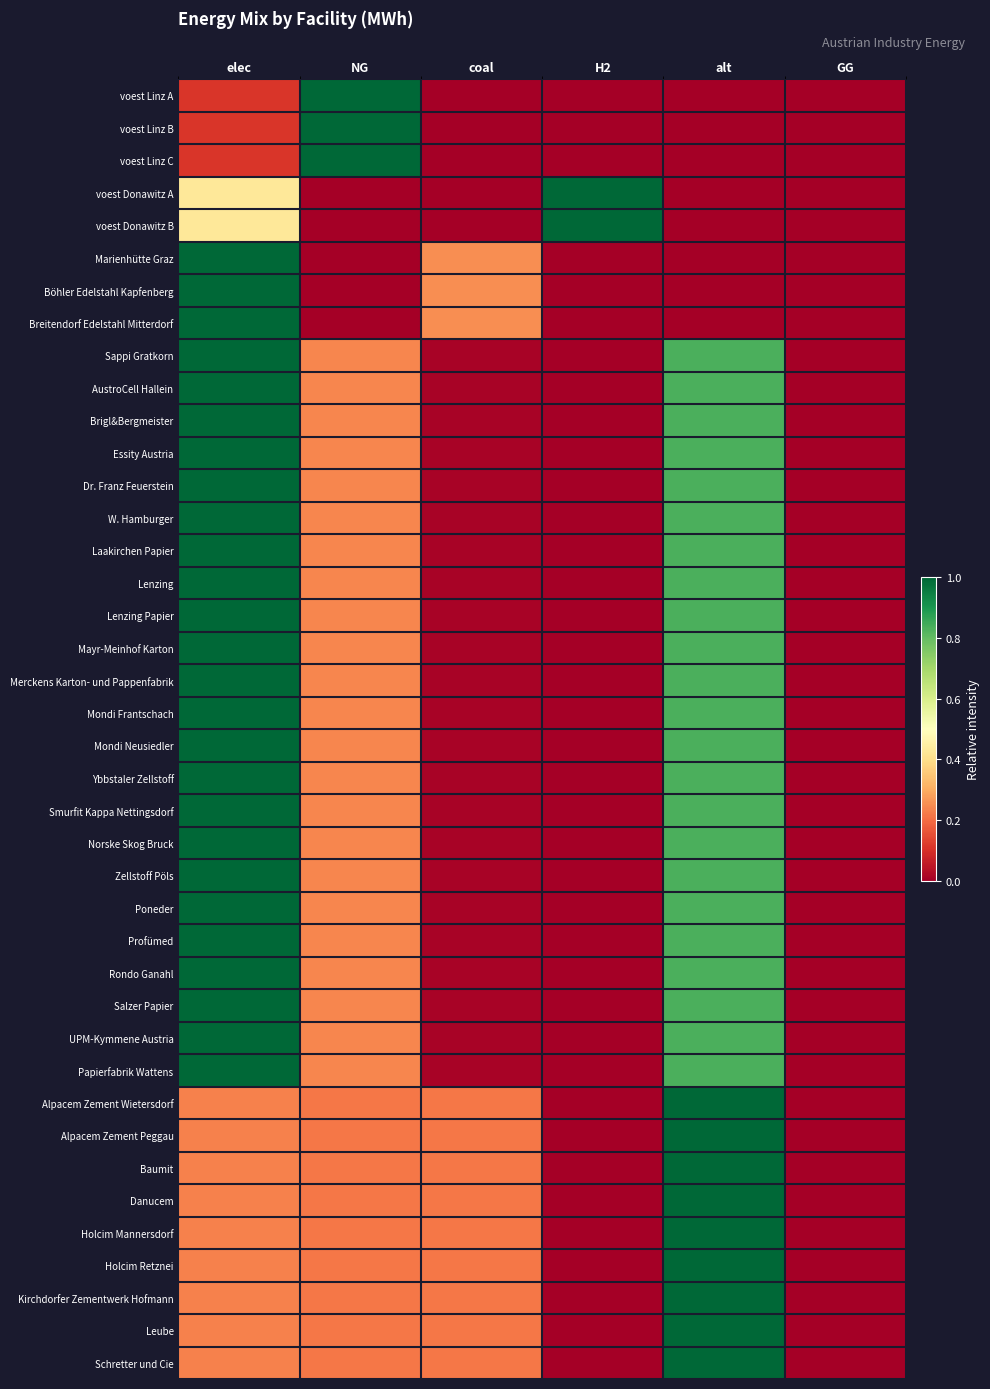

Reading left to right, transcribe all the data shown in this chart.

voest Linz A: elec=0.1	NG=1.0	coal=0.0	H2=0.0	alt=0.0	GG=0.0
voest Linz B: elec=0.1	NG=1.0	coal=0.0	H2=0.0	alt=0.0	GG=0.0
voest Linz C: elec=0.1	NG=1.0	coal=0.0	H2=0.0	alt=0.0	GG=0.0
voest Donawitz A: elec=0.4	NG=0.0	coal=0.0	H2=1.0	alt=0.0	GG=0.0
voest Donawitz B: elec=0.4	NG=0.0	coal=0.0	H2=1.0	alt=0.0	GG=0.0
Marienhütte Graz: elec=1.0	NG=0.0	coal=0.2	H2=0.0	alt=0.0	GG=0.0
Böhler Edelstahl Kapfenberg: elec=1.0	NG=0.0	coal=0.2	H2=0.0	alt=0.0	GG=0.0
Breitendorf Edelstahl Mitterdorf: elec=1.0	NG=0.0	coal=0.2	H2=0.0	alt=0.0	GG=0.0
Sappi Gratkorn: elec=1.0	NG=0.2	coal=0.0	H2=0.0	alt=0.8	GG=0.0
AustroCell Hallein: elec=1.0	NG=0.2	coal=0.0	H2=0.0	alt=0.8	GG=0.0
Brigl&Bergmeister: elec=1.0	NG=0.2	coal=0.0	H2=0.0	alt=0.8	GG=0.0
Essity Austria: elec=1.0	NG=0.2	coal=0.0	H2=0.0	alt=0.8	GG=0.0
Dr. Franz Feuerstein: elec=1.0	NG=0.2	coal=0.0	H2=0.0	alt=0.8	GG=0.0
W. Hamburger: elec=1.0	NG=0.2	coal=0.0	H2=0.0	alt=0.8	GG=0.0
Laakirchen Papier: elec=1.0	NG=0.2	coal=0.0	H2=0.0	alt=0.8	GG=0.0
Lenzing: elec=1.0	NG=0.2	coal=0.0	H2=0.0	alt=0.8	GG=0.0
Lenzing Papier: elec=1.0	NG=0.2	coal=0.0	H2=0.0	alt=0.8	GG=0.0
Mayr-Meinhof Karton: elec=1.0	NG=0.2	coal=0.0	H2=0.0	alt=0.8	GG=0.0
Merckens Karton- und Pappenfabrik: elec=1.0	NG=0.2	coal=0.0	H2=0.0	alt=0.8	GG=0.0
Mondi Frantschach: elec=1.0	NG=0.2	coal=0.0	H2=0.0	alt=0.8	GG=0.0
Mondi Neusiedler: elec=1.0	NG=0.2	coal=0.0	H2=0.0	alt=0.8	GG=0.0
Ybbstaler Zellstoff: elec=1.0	NG=0.2	coal=0.0	H2=0.0	alt=0.8	GG=0.0
Smurfit Kappa Nettingsdorf: elec=1.0	NG=0.2	coal=0.0	H2=0.0	alt=0.8	GG=0.0
Norske Skog Bruck: elec=1.0	NG=0.2	coal=0.0	H2=0.0	alt=0.8	GG=0.0
Zellstoff Pöls: elec=1.0	NG=0.2	coal=0.0	H2=0.0	alt=0.8	GG=0.0
Poneder: elec=1.0	NG=0.2	coal=0.0	H2=0.0	alt=0.8	GG=0.0
Profümed: elec=1.0	NG=0.2	coal=0.0	H2=0.0	alt=0.8	GG=0.0
Rondo Ganahl: elec=1.0	NG=0.2	coal=0.0	H2=0.0	alt=0.8	GG=0.0
Salzer Papier: elec=1.0	NG=0.2	coal=0.0	H2=0.0	alt=0.8	GG=0.0
UPM-Kymmene Austria: elec=1.0	NG=0.2	coal=0.0	H2=0.0	alt=0.8	GG=0.0
Papierfabrik Wattens: elec=1.0	NG=0.2	coal=0.0	H2=0.0	alt=0.8	GG=0.0
Alpacem Zement Wietersdorf: elec=0.2	NG=0.2	coal=0.2	H2=0.0	alt=1.0	GG=0.0
Alpacem Zement Peggau: elec=0.2	NG=0.2	coal=0.2	H2=0.0	alt=1.0	GG=0.0
Baumit: elec=0.2	NG=0.2	coal=0.2	H2=0.0	alt=1.0	GG=0.0
Danucem: elec=0.2	NG=0.2	coal=0.2	H2=0.0	alt=1.0	GG=0.0
Holcim Mannersdorf: elec=0.2	NG=0.2	coal=0.2	H2=0.0	alt=1.0	GG=0.0
Holcim Retznei: elec=0.2	NG=0.2	coal=0.2	H2=0.0	alt=1.0	GG=0.0
Kirchdorfer Zementwerk Hofmann: elec=0.2	NG=0.2	coal=0.2	H2=0.0	alt=1.0	GG=0.0
Leube: elec=0.2	NG=0.2	coal=0.2	H2=0.0	alt=1.0	GG=0.0
Schretter und Cie: elec=0.2	NG=0.2	coal=0.2	H2=0.0	alt=1.0	GG=0.0